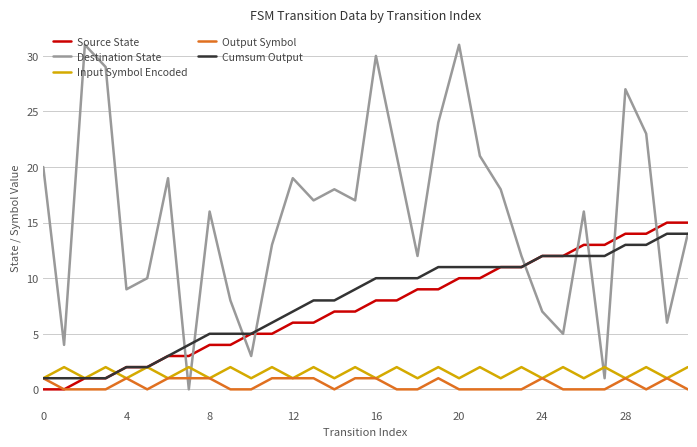

Does the chart have visible grid lines?

Yes